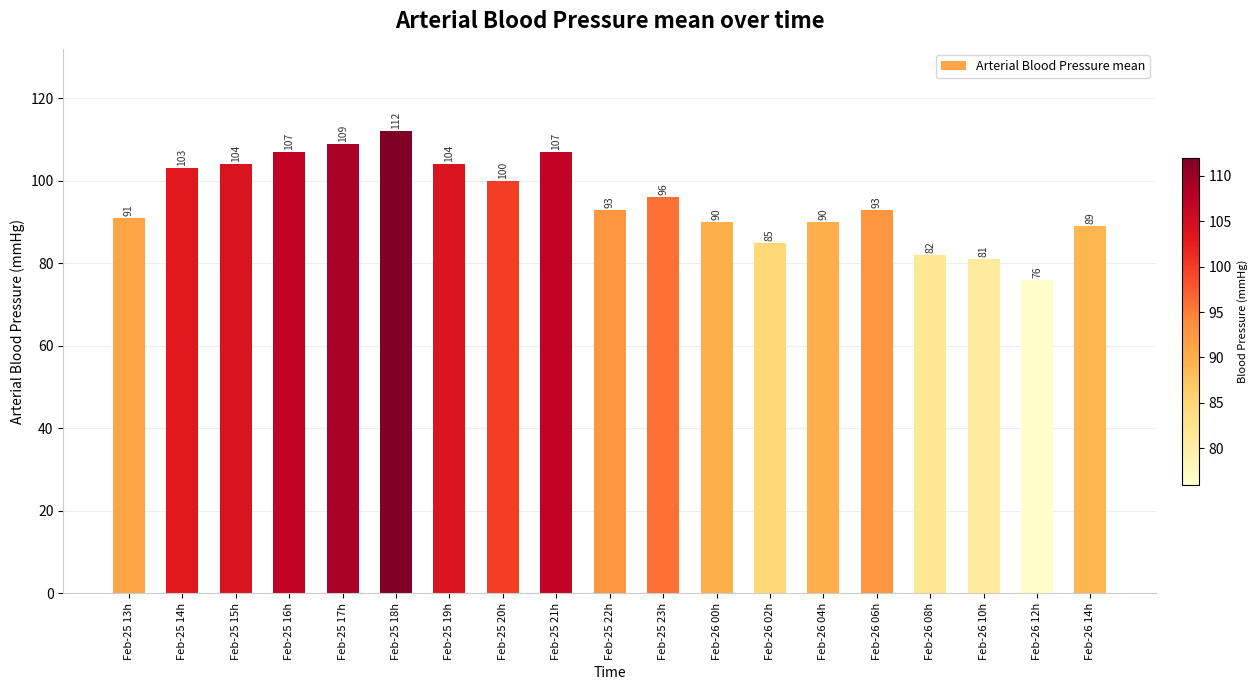

The chart shows a value of 104 at Feb-25 19h. True or false?

True